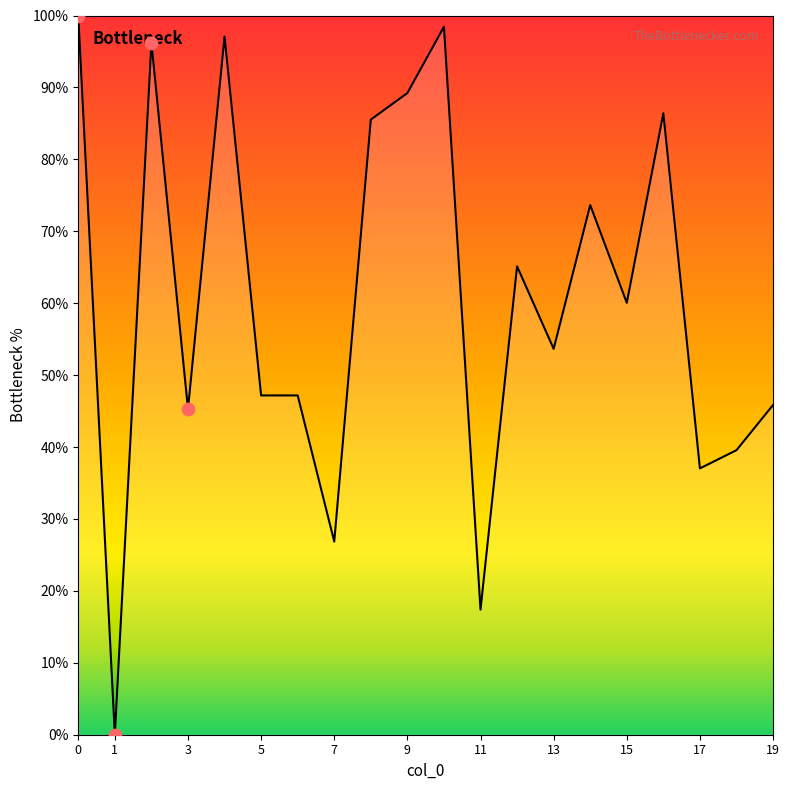

What is the difference between the maximum and minimum values?

100.0